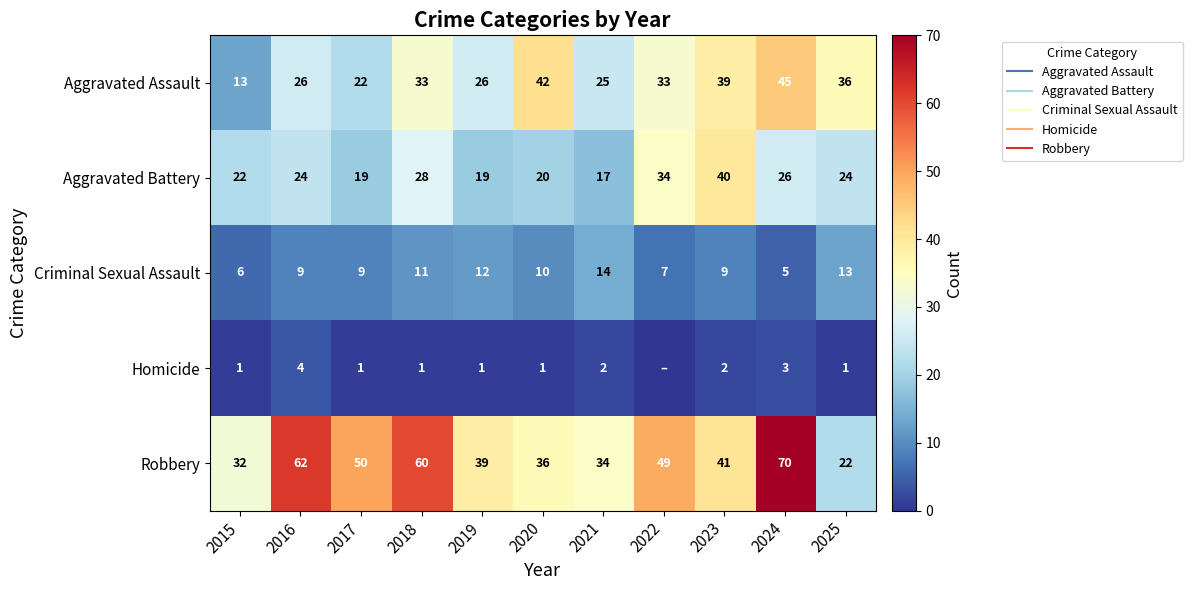

How many values in the Aggravated Battery series exceed 24?

4